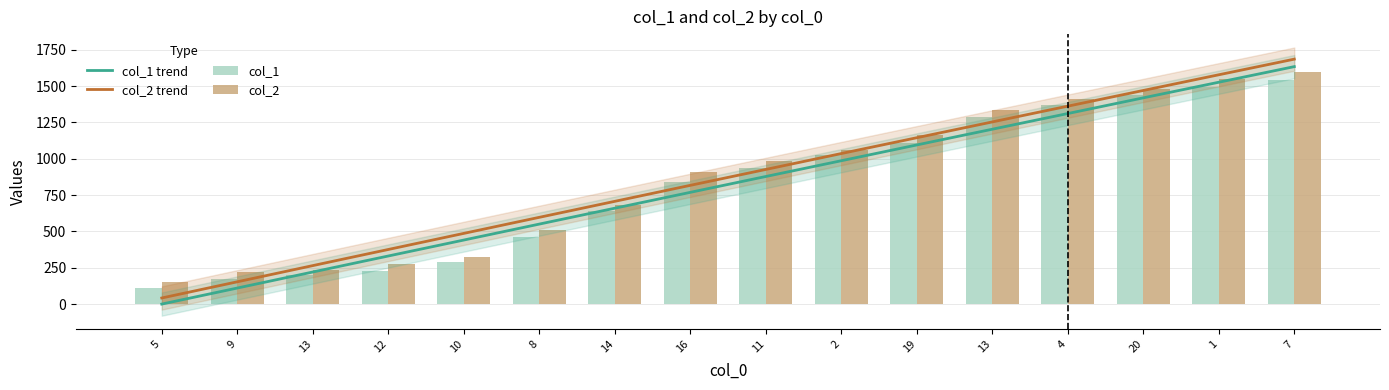

At which label does col_2 reach its minimum?

5